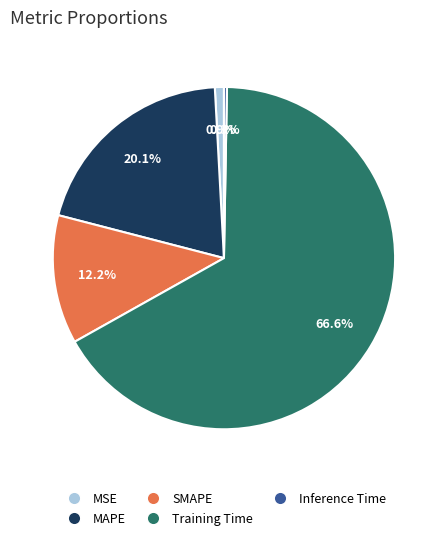

To the nearest percent, what is the difference between the largest and smallest slice percentages?

66%